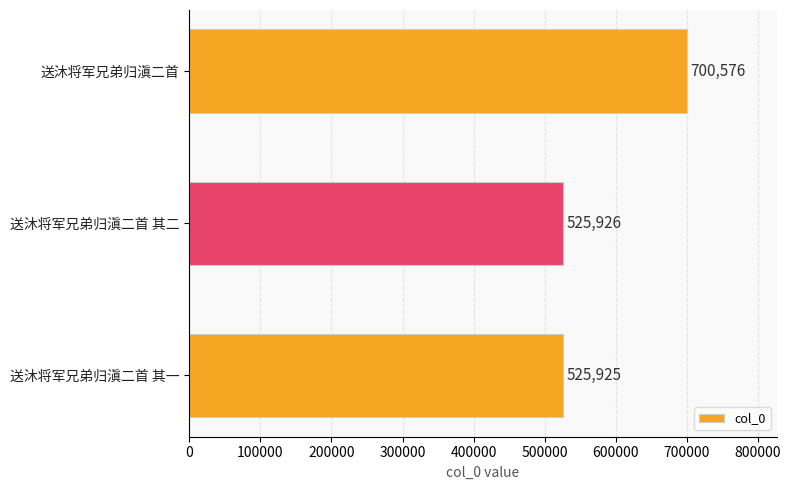

The value at 送沐将军兄弟归滇二首 其二 is 525926. True or false?

True